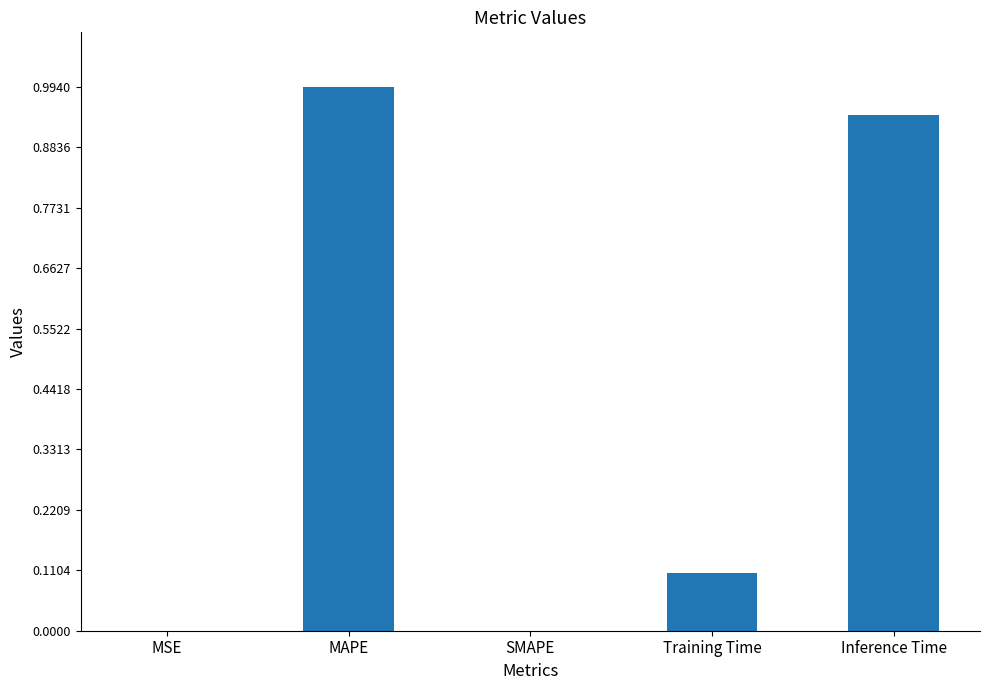

Is it true that the value at MSE is 0.0?

True